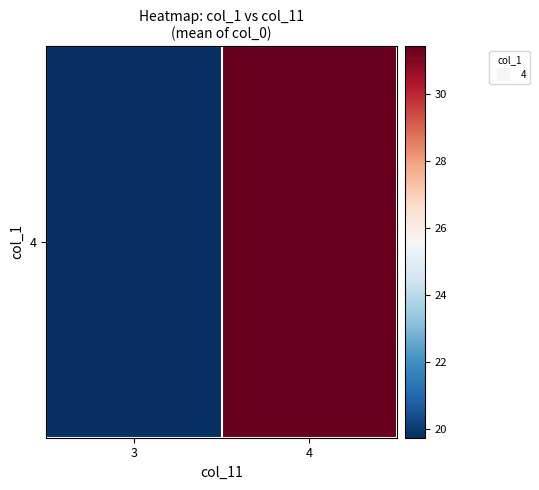

How many values exceed 31?

1